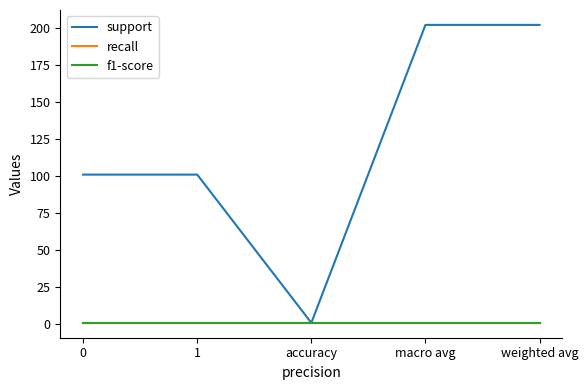

The value of f1-score at weighted avg is 2. True or false?

False